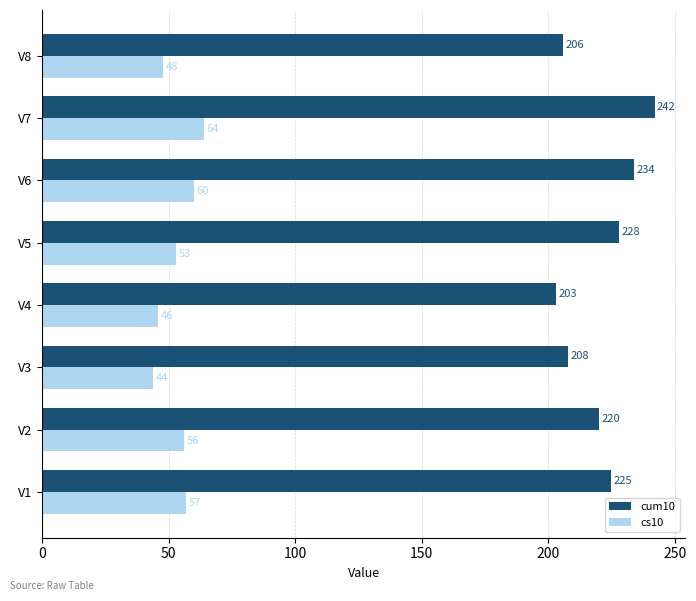

What is the greatest value displayed?

242